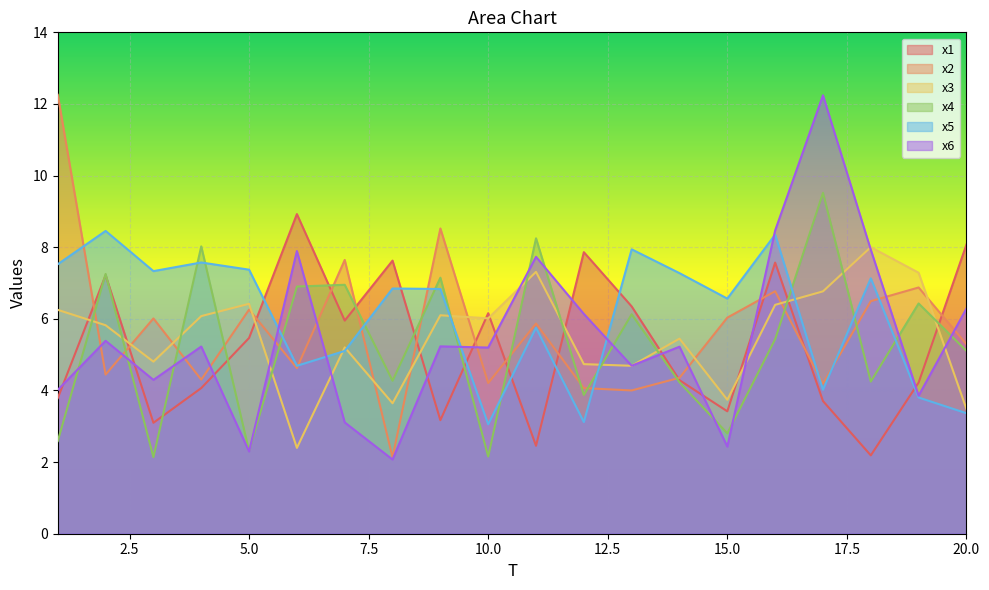

Reading left to right, extract all data points from this chart.

x1: 3.8	7.2	3.1	4.1	5.5	8.9	6.0	7.6	3.2	6.2	2.5	7.9	6.3	4.3	3.4	7.6	3.7	2.2	4.2	8.1
x2: 12.3	4.4	6.0	4.3	6.3	4.6	7.6	2.1	8.5	4.2	5.9	4.1	4.0	4.4	6.0	6.8	4.2	6.5	6.9	5.3
x3: 6.3	5.8	4.8	6.1	6.4	2.4	5.2	3.6	6.1	6.0	7.3	4.7	4.7	5.4	3.7	6.4	6.8	8.0	7.3	3.5
x4: 2.6	7.3	2.1	8.0	2.3	6.9	7.0	4.3	7.1	2.2	8.2	3.9	6.1	4.2	2.8	5.4	9.5	4.2	6.4	5.1
x5: 7.5	8.5	7.3	7.6	7.4	4.7	5.1	6.8	6.8	3.1	5.8	3.1	7.9	7.3	6.6	8.4	4.0	7.1	3.8	3.4
x6: 4.0	5.4	4.3	5.2	2.3	7.9	3.1	2.1	5.2	5.2	7.7	6.1	4.7	5.2	2.4	8.5	12.2	7.9	3.9	6.3